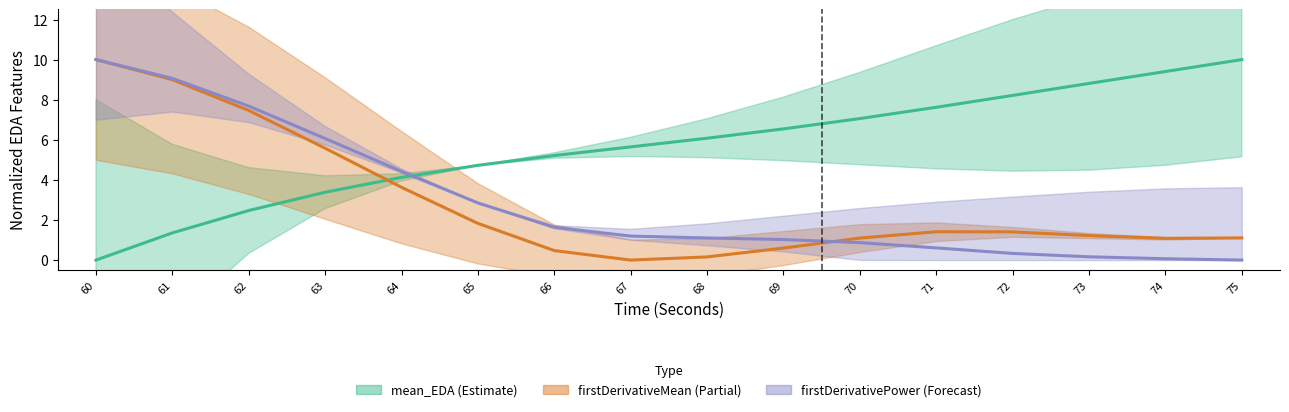

Between which two adjacent categories do firstDerivativePower_EDA and firstDerivativeMean_EDA first intersect?

69 and 70